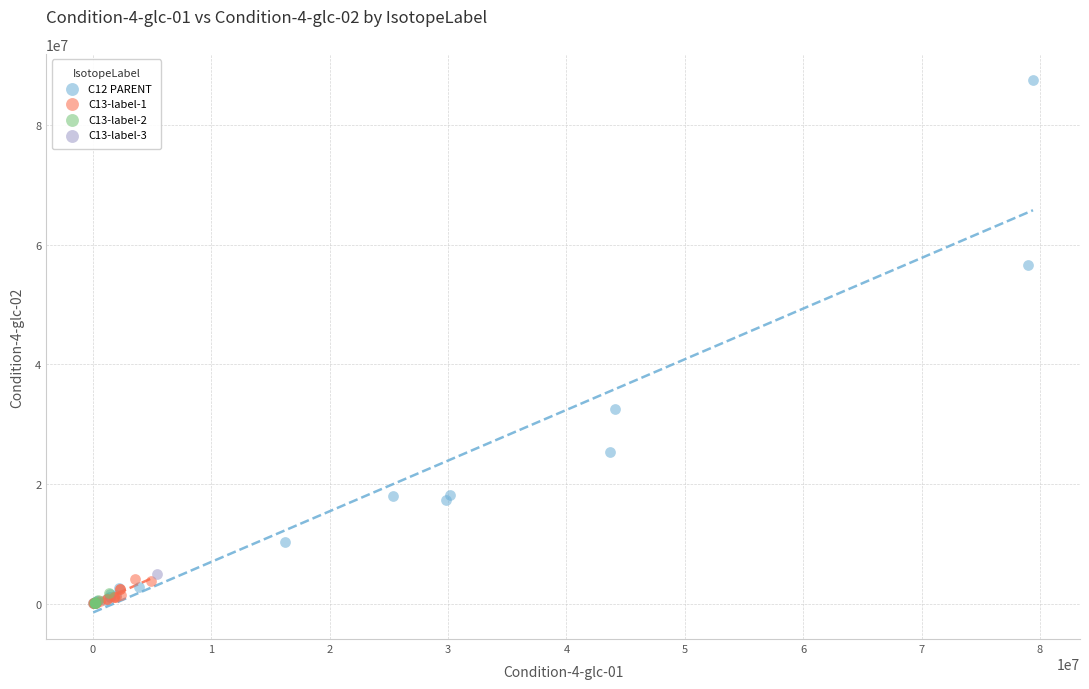

What are all the series names shown in the legend?

C12 PARENT, C13-label-1, C13-label-2, C13-label-3